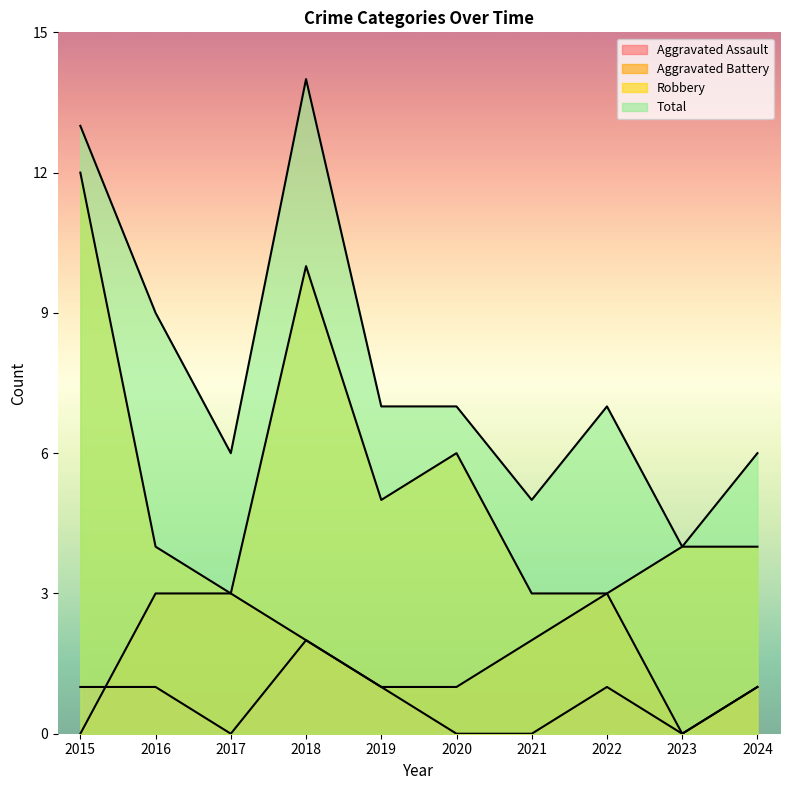

Which has a higher value, 2016 or 2023?

2016